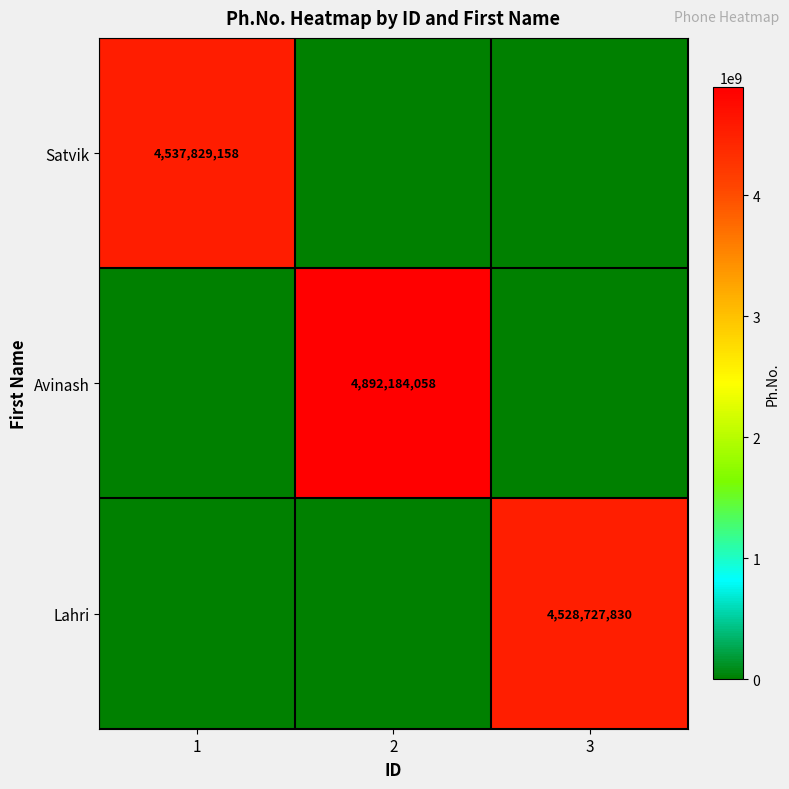

True or false: Satvik has a value of 1633072038 at 1.

False